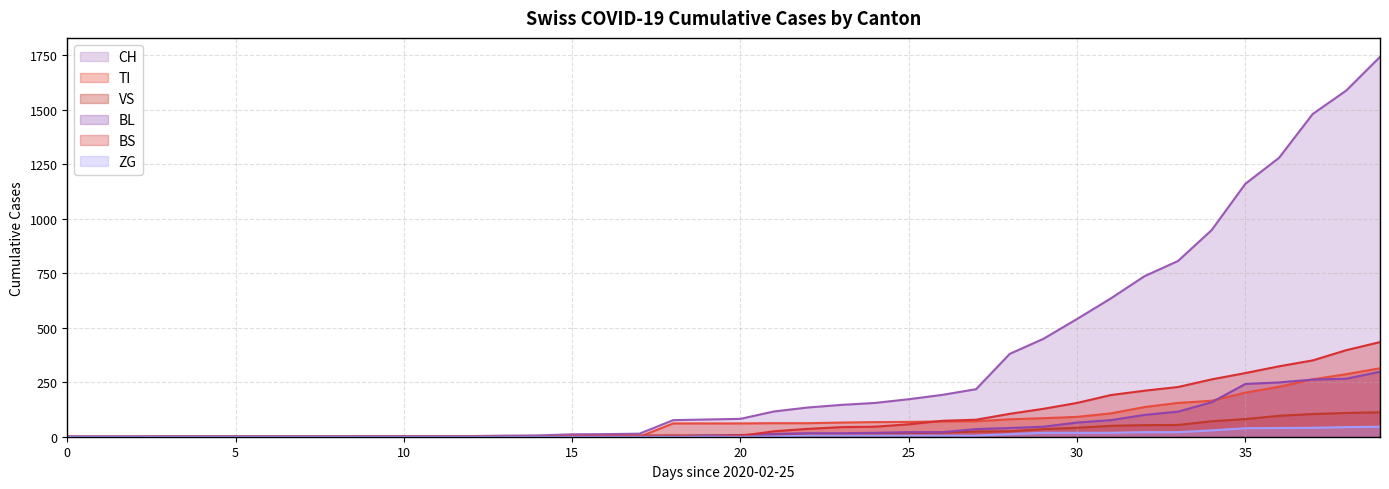

Does the chart have visible grid lines?

Yes